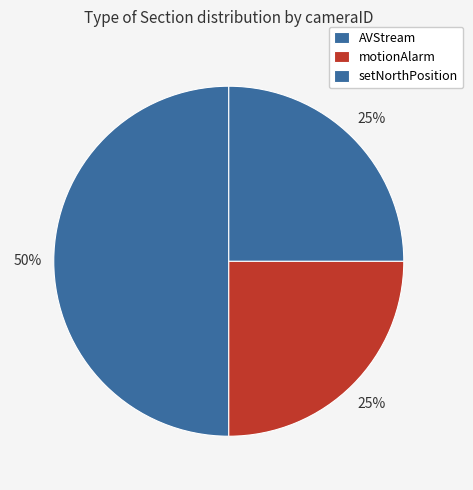

True or false: AVStream accounts for 43% of the total.

False